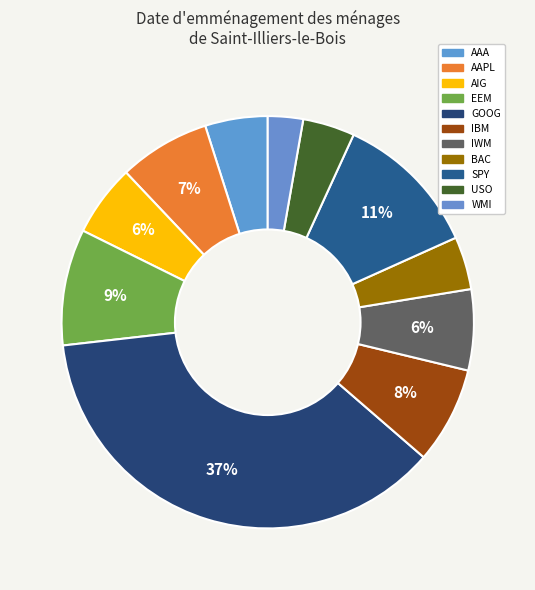

To the nearest percent, what portion does AIG represent?

6%